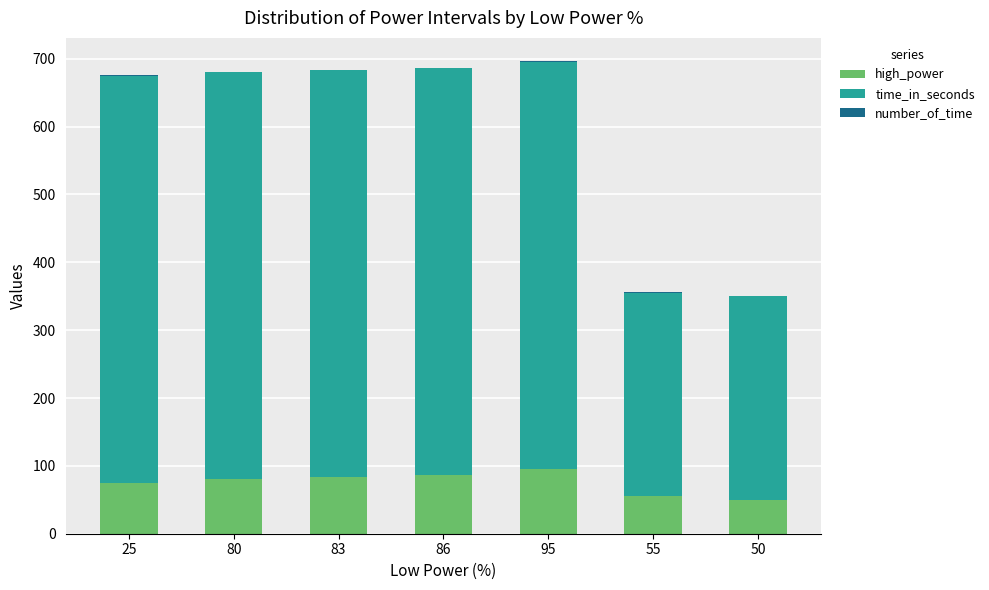

The high_power series shows 55 at 55. True or false?

True